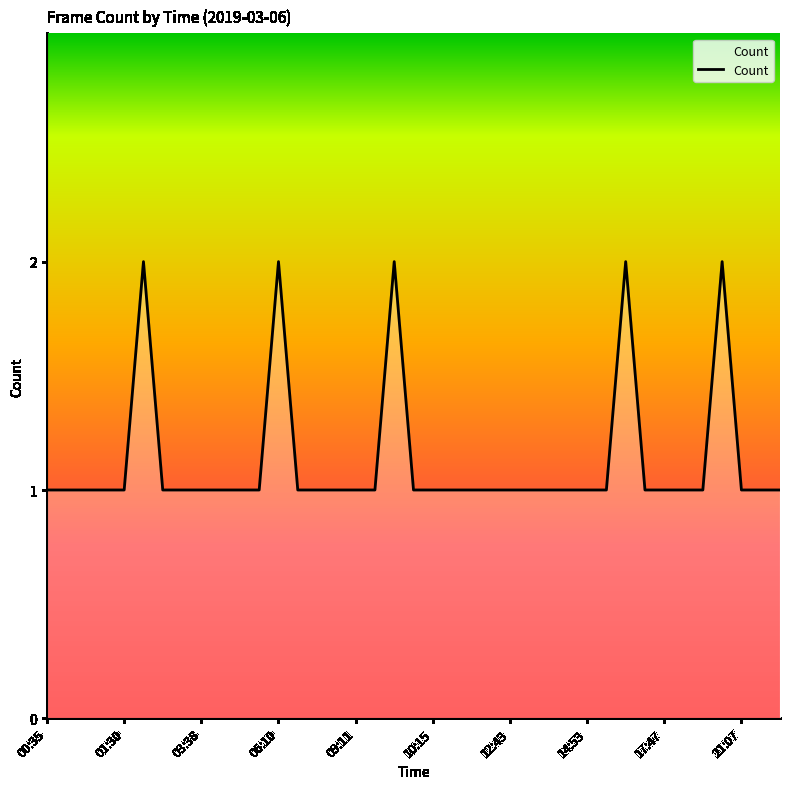

Does the chart have visible grid lines?

No